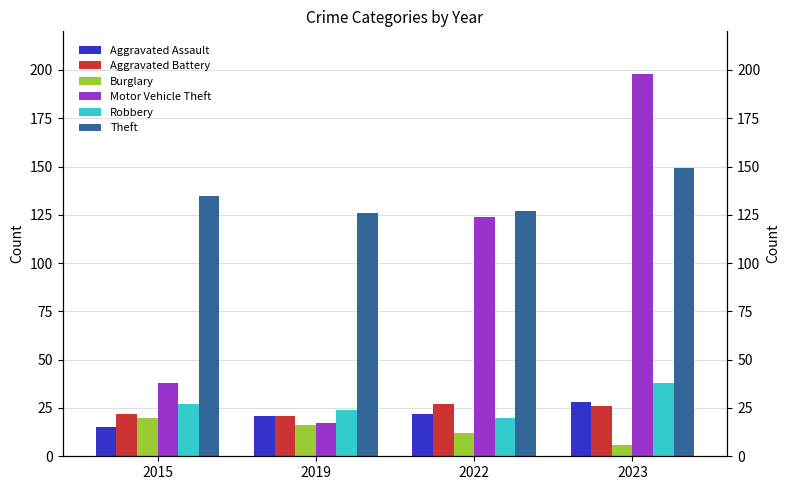

The Aggravated Assault series shows 14 at 2019. True or false?

False